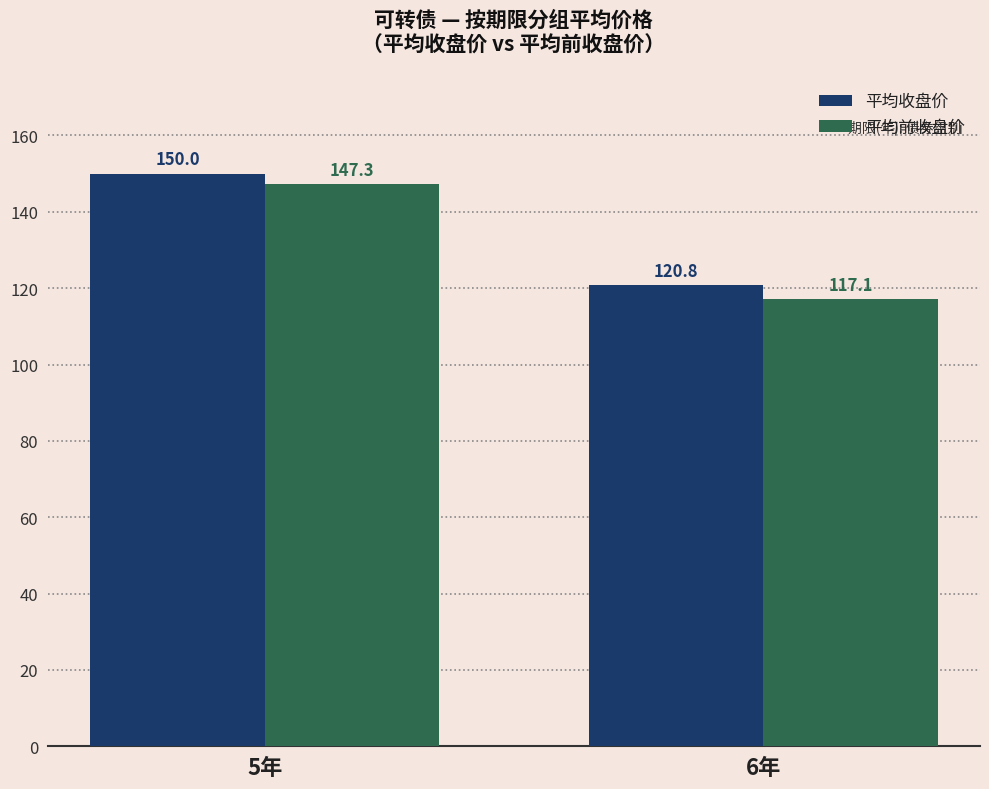

What position from the left is 5年?

1